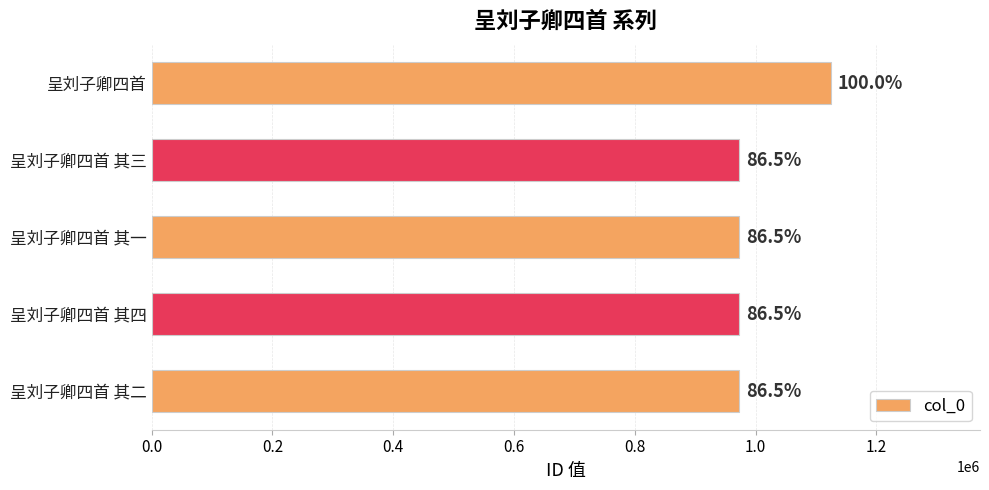

Does the chart contain any negative values?

No